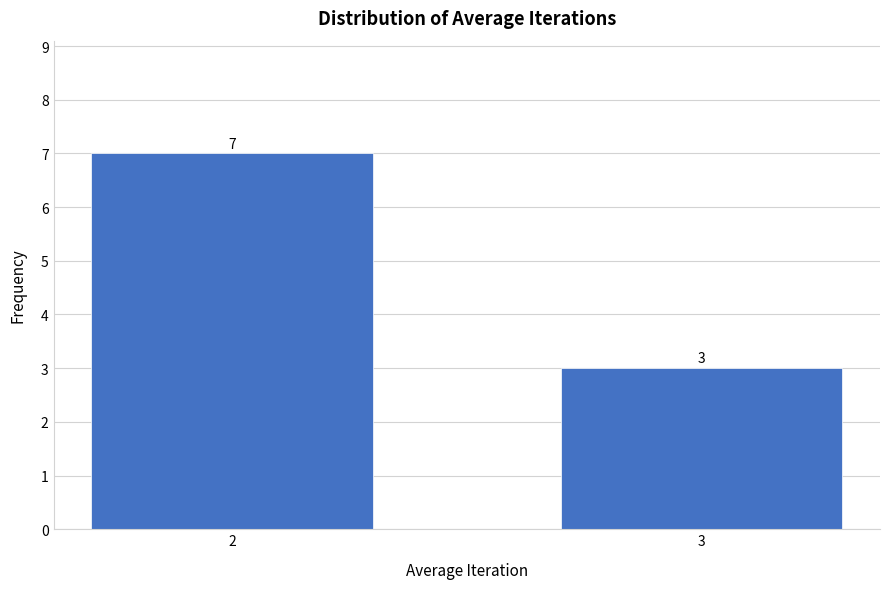

Reading right to left, transcribe all the data shown in this chart.

3	7